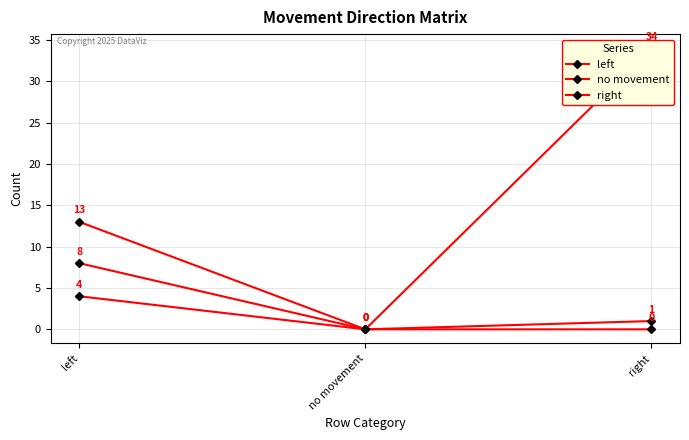

How many data points does each series have?

3